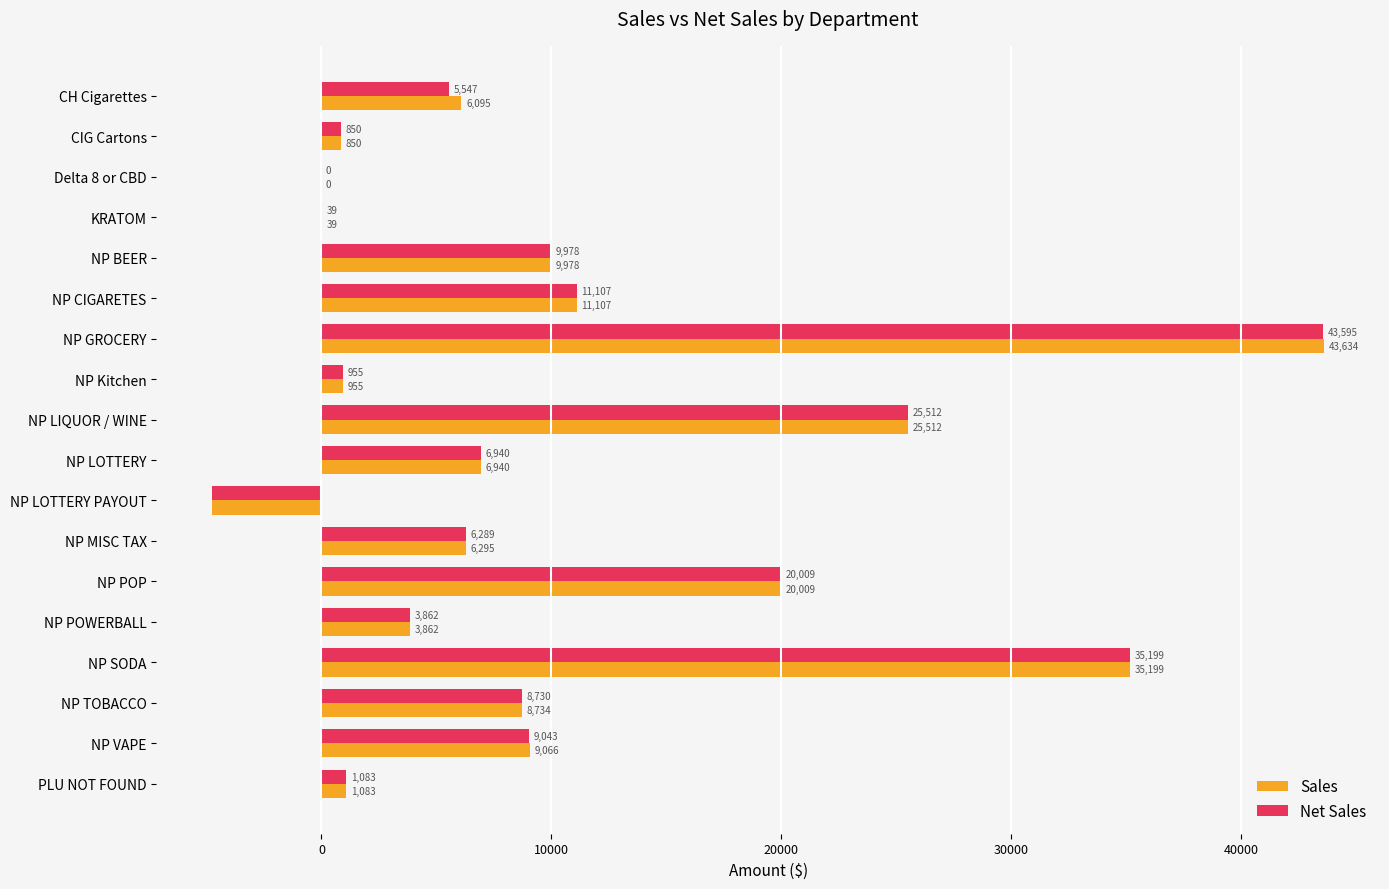

Which category has the highest value across all series?

NP GROCERY